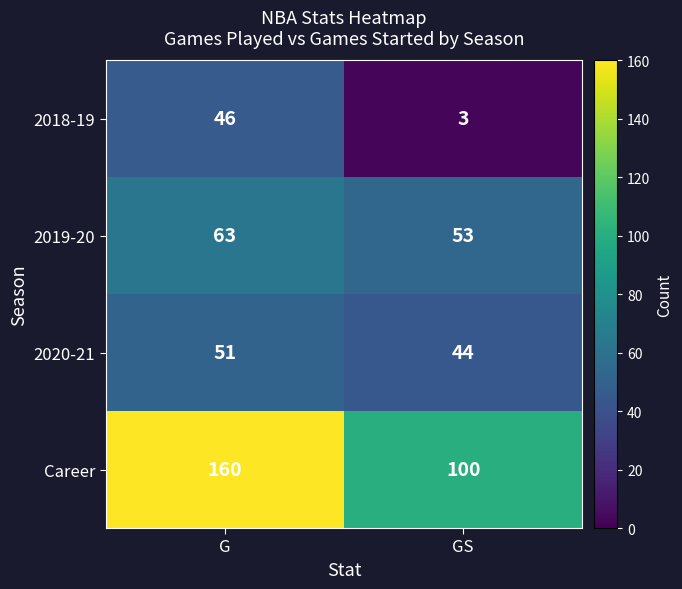

Reading left to right, list all the values displayed in this chart.

2018-19: G=46	GS=3
2019-20: G=63	GS=53
2020-21: G=51	GS=44
Career: G=160	GS=100